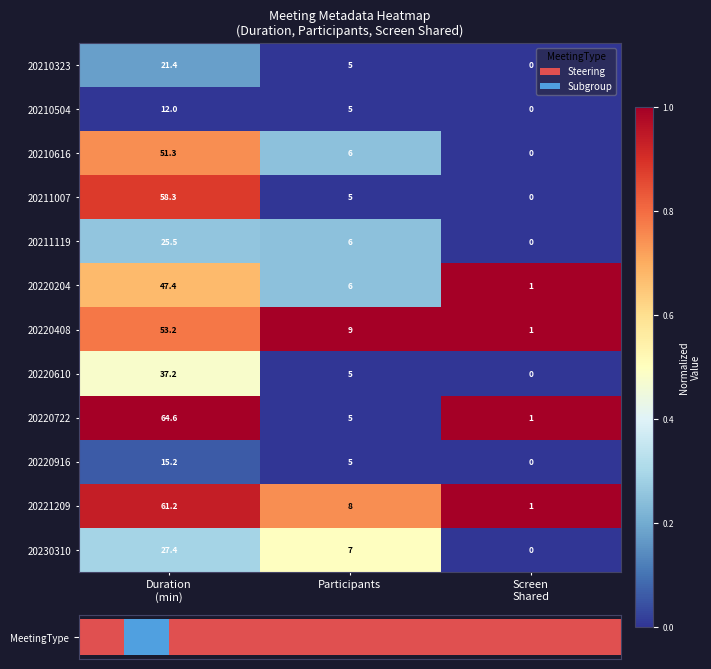

Reading left to right, transcribe all the data shown in this chart.

20210323: Duration
(min)=21.4	Participants=5.0	Screen
Shared=0.0
20210504: Duration
(min)=12.0	Participants=5.0	Screen
Shared=0.0
20210616: Duration
(min)=51.3	Participants=6.0	Screen
Shared=0.0
20211007: Duration
(min)=58.3	Participants=5.0	Screen
Shared=0.0
20211119: Duration
(min)=25.5	Participants=6.0	Screen
Shared=0.0
20220204: Duration
(min)=47.4	Participants=6.0	Screen
Shared=1.0
20220408: Duration
(min)=53.2	Participants=9.0	Screen
Shared=1.0
20220610: Duration
(min)=37.2	Participants=5.0	Screen
Shared=0.0
20220722: Duration
(min)=64.6	Participants=5.0	Screen
Shared=1.0
20220916: Duration
(min)=15.2	Participants=5.0	Screen
Shared=0.0
20221209: Duration
(min)=61.2	Participants=8.0	Screen
Shared=1.0
20230310: Duration
(min)=27.4	Participants=7.0	Screen
Shared=0.0